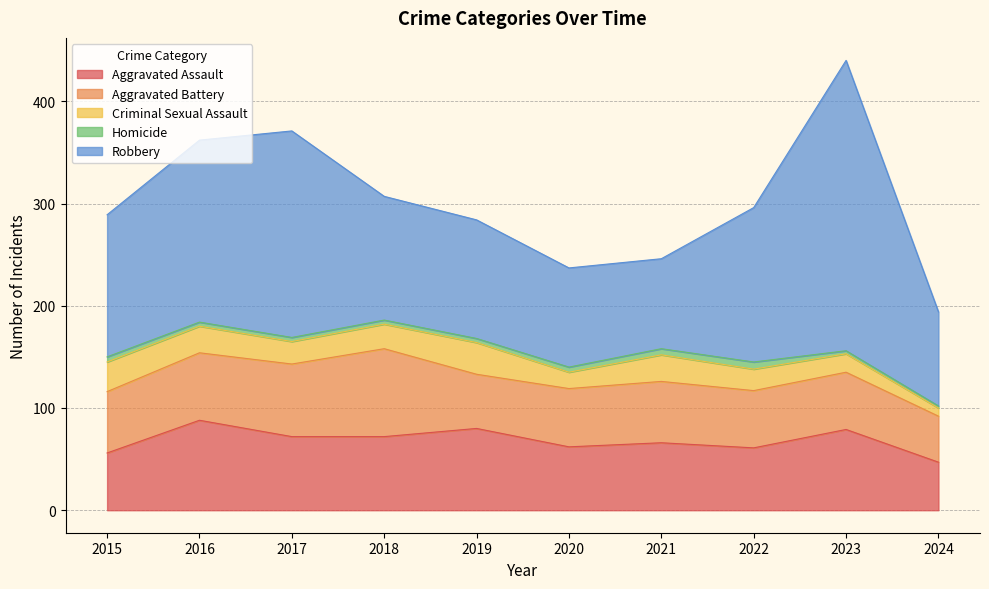

Which series has the largest total across all categories?

Robbery